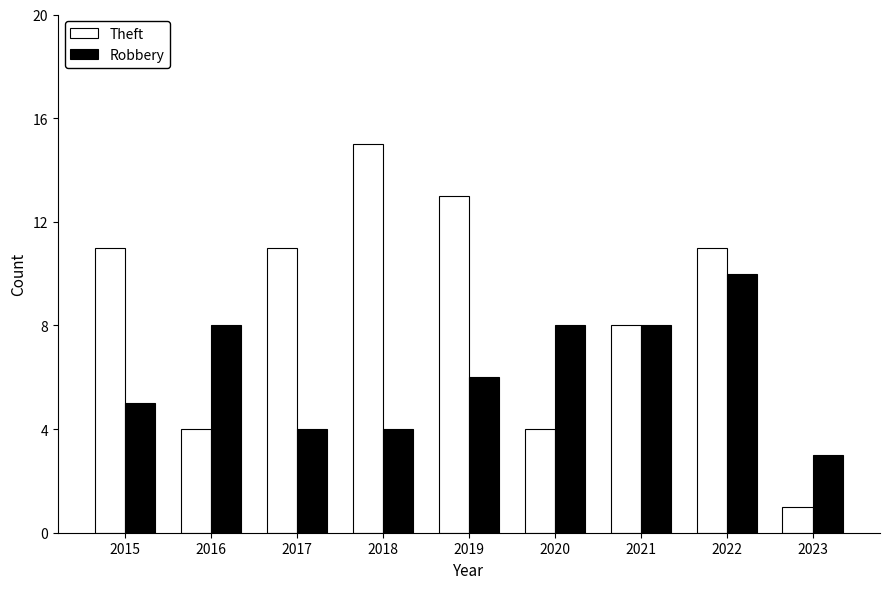

How many bars are there in total?

18